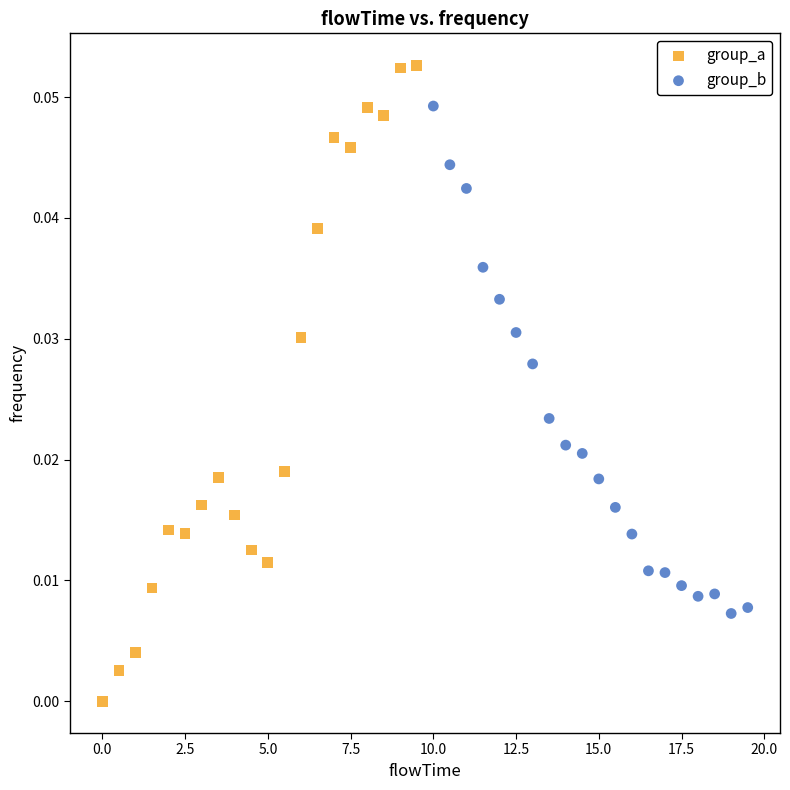

Which series has the largest Y range (max minus min)?

group_a